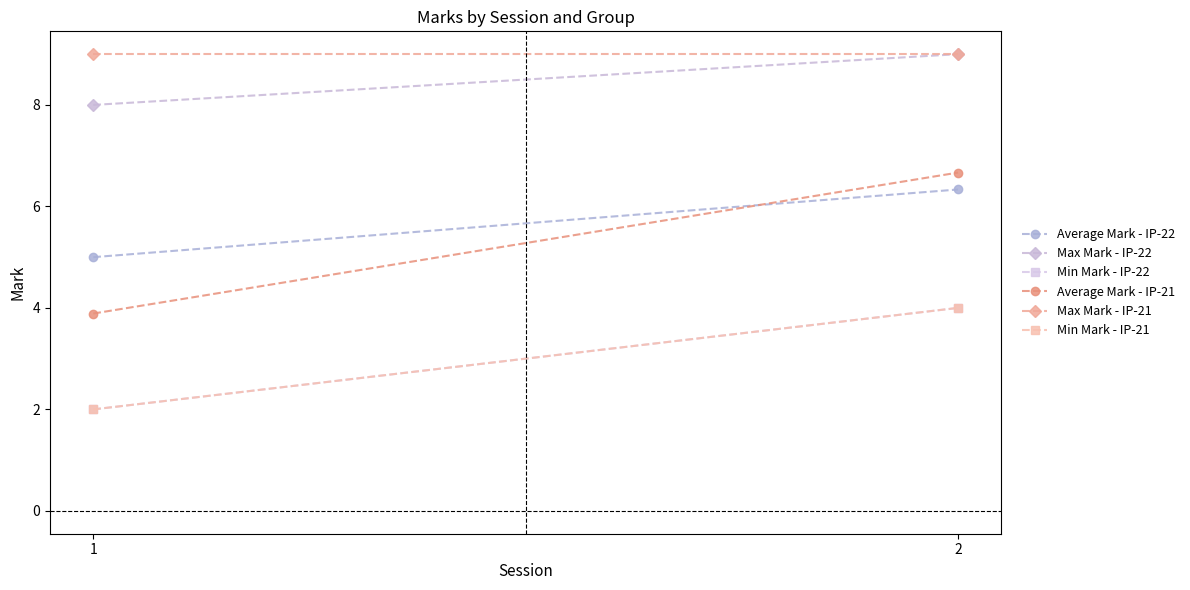

The Min Mark - IP-22 series shows 2.0 at 1. True or false?

True